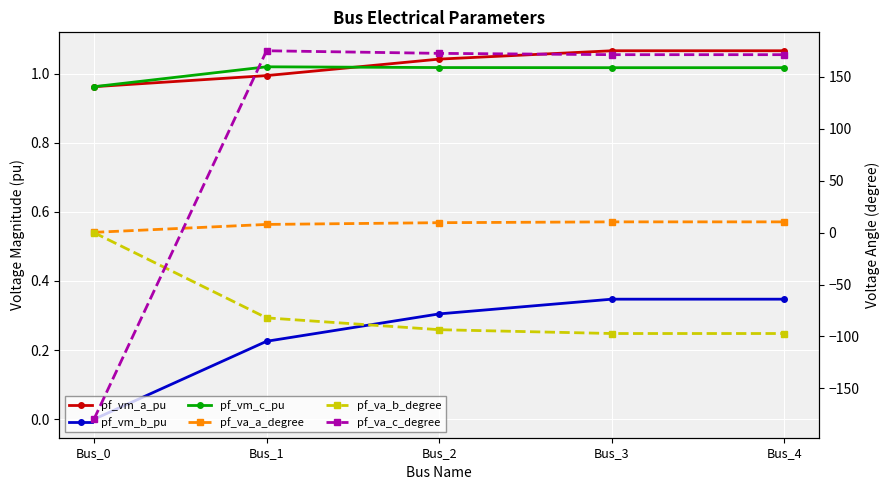

What is the sum of all pf_va_a_degree values?

38.3